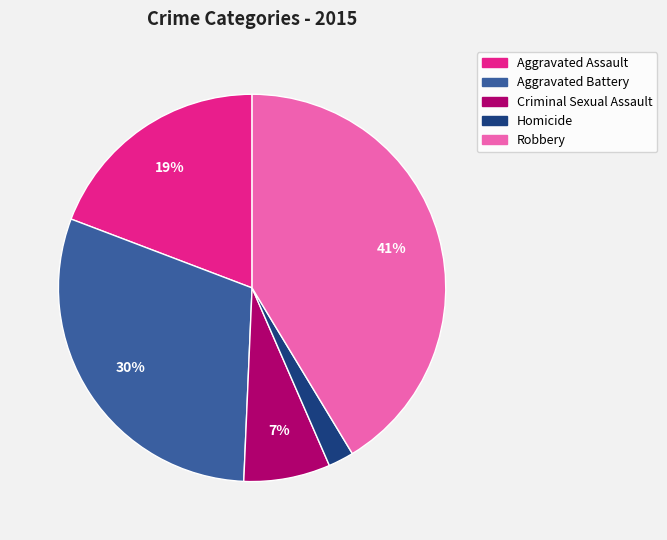

Approximately how many times larger is the value at Aggravated Assault compared to Criminal Sexual Assault?

2.7